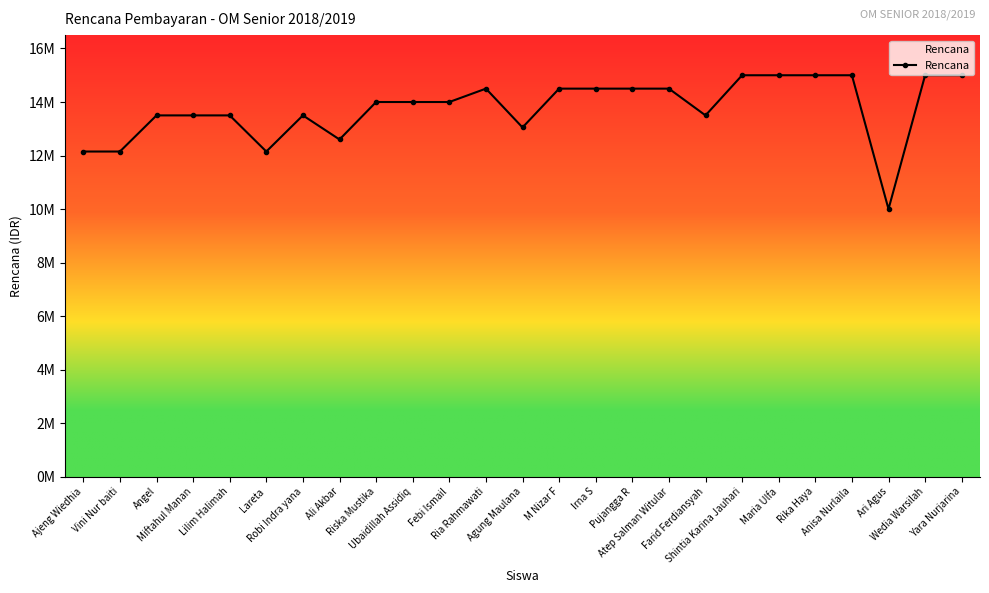

What is the change in value from Ubaidillah Assidiq to Rika Haya?

+1000000